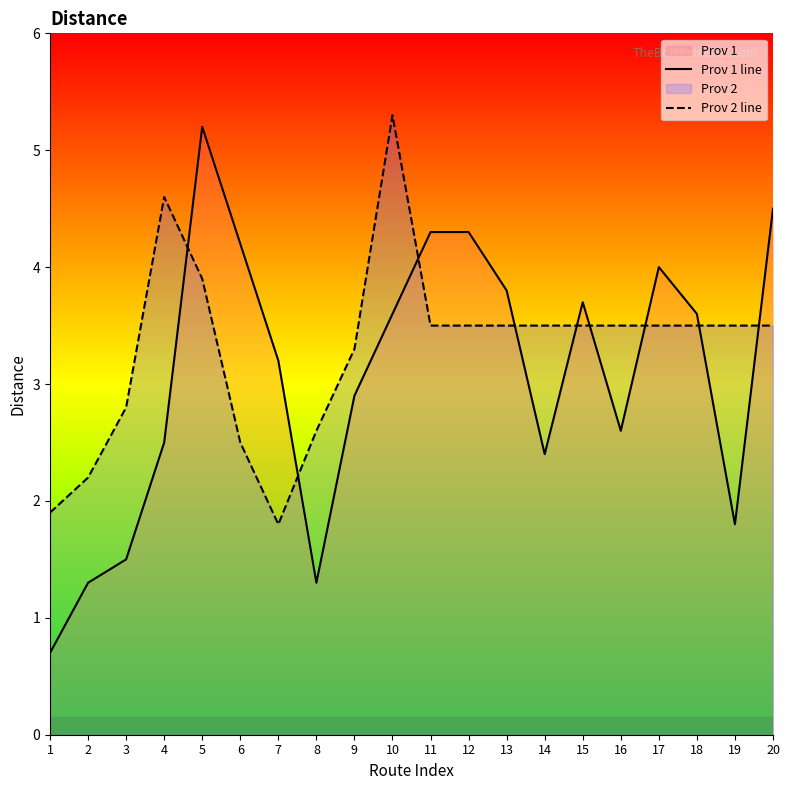

Count the number of data series in this chart.

2